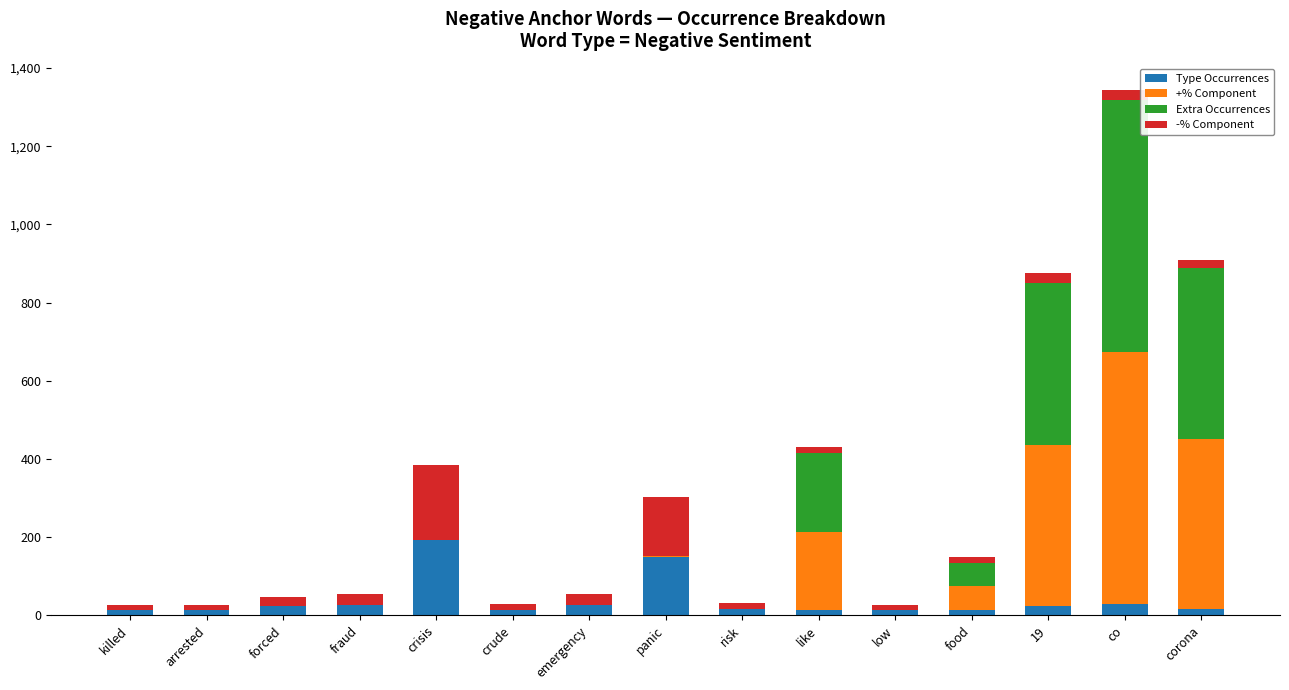

At which category is the sum across all series the highest?

co